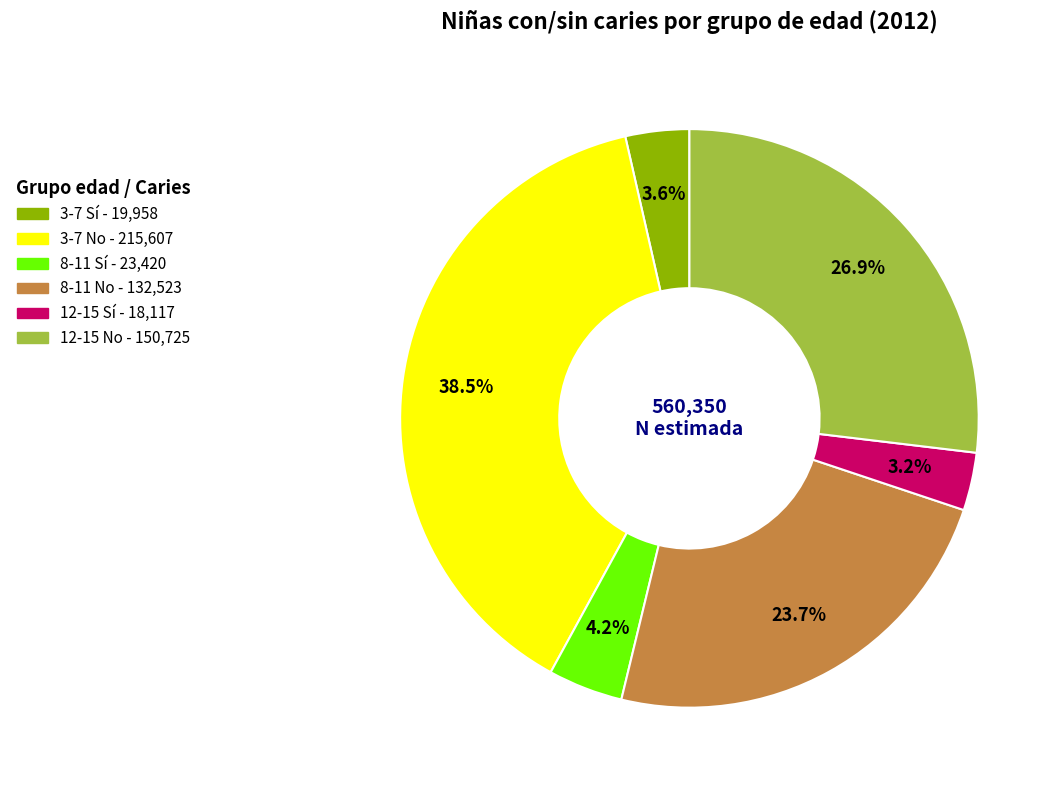

To the nearest percent, what is the difference between the largest and smallest slice percentages?

35%